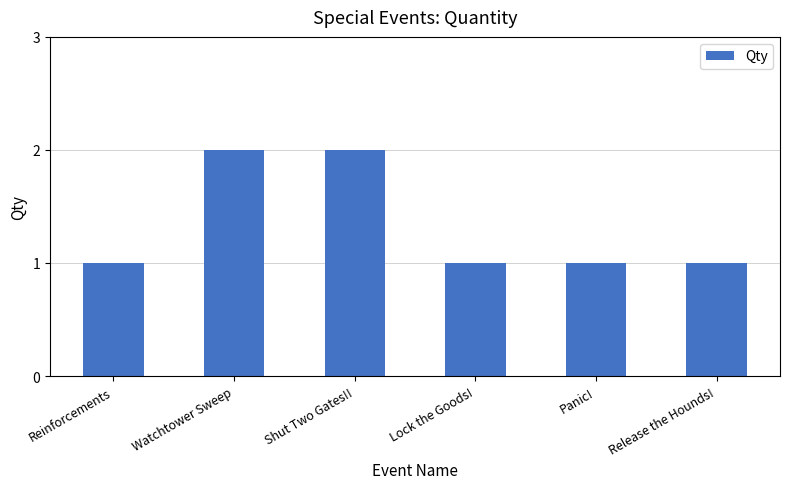

Reading left to right, transcribe all the data shown in this chart.

Reinforcements=1	Watchtower Sweep=2	Shut Two Gates!!=2	Lock the Goods!=1	Panic!=1	Release the Hounds!=1